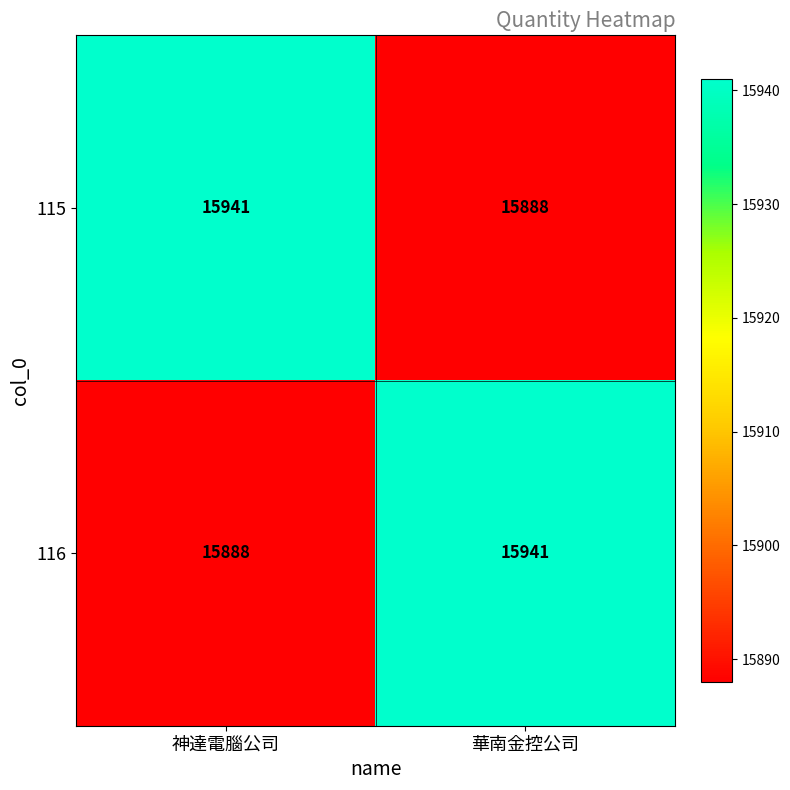

What is the difference between the maximum and minimum values in the 116 series?

53